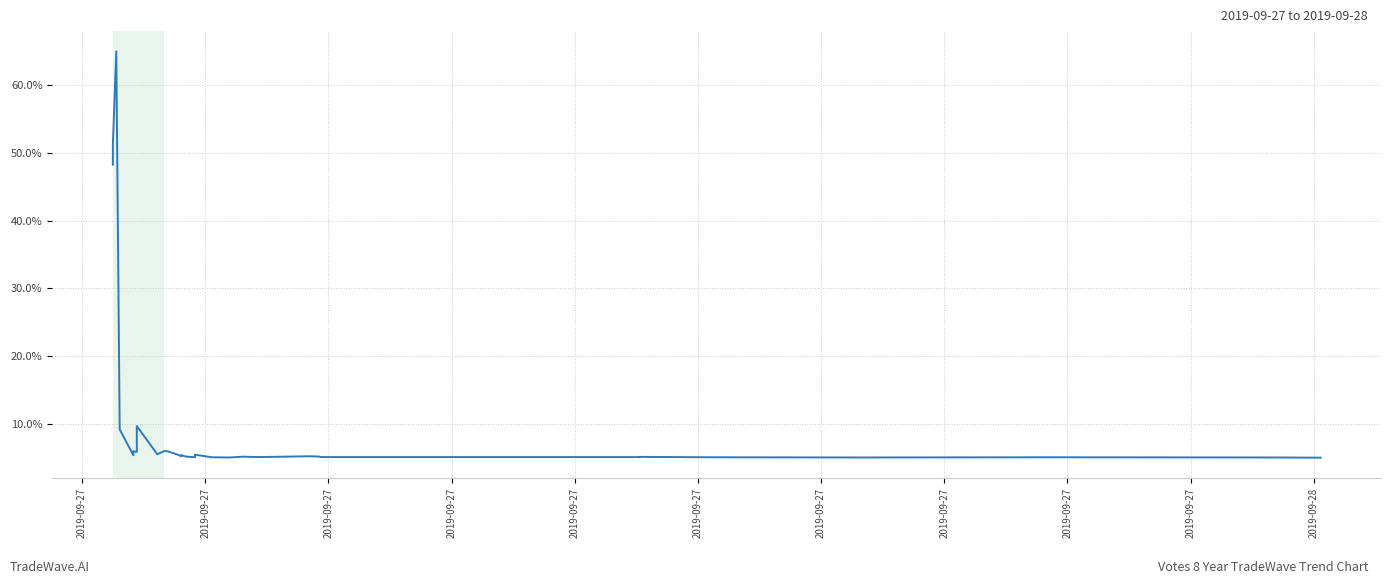

Reading left to right, list all the values displayed in this chart.

48.3	51.2	65.0	9.2	5.4	5.7	5.9	5.9	9.7	5.5	6.0	5.9	5.4	5.2	5.4	5.4	5.2	5.1	5.1	5.1	5.1	5.4	5.1	5.0	5.1	5.1	5.1	5.2	5.2	5.1	5.1	5.1	5.1	5.1	5.1	5.0	5.1	5.0	5.0